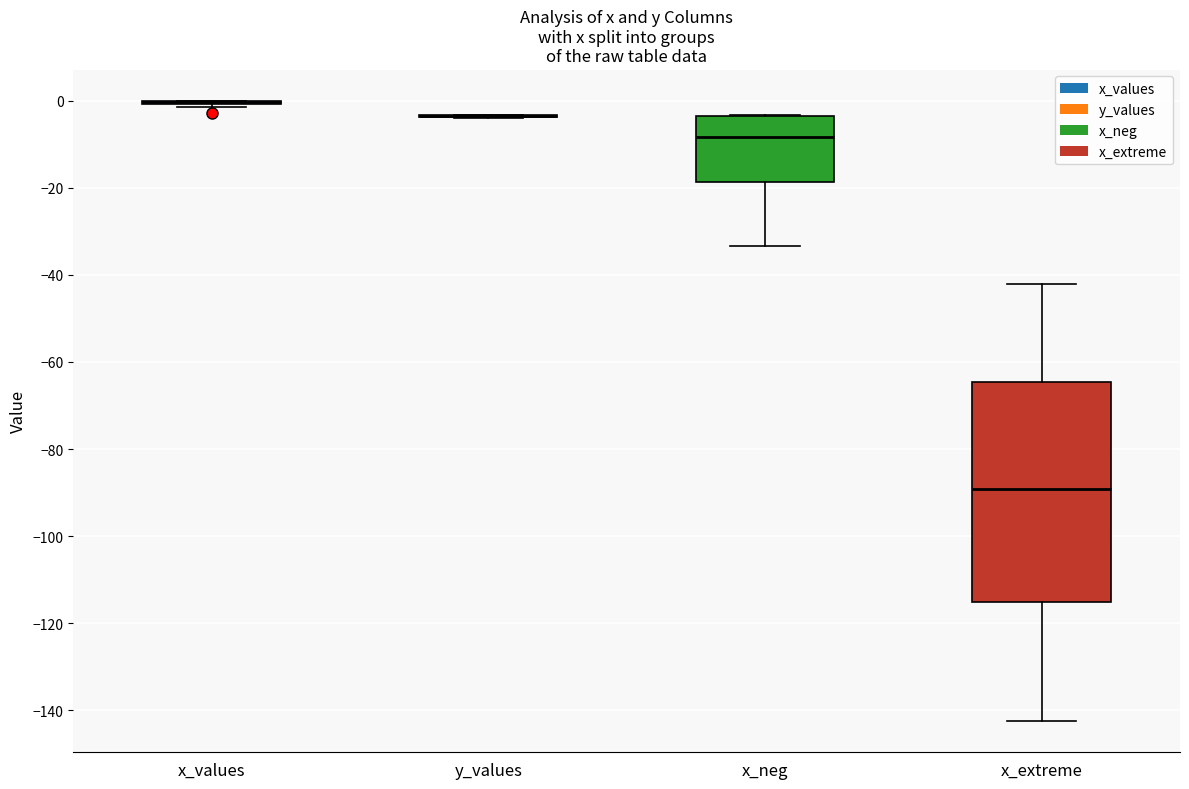

Comparing the boxes themselves (not the whiskers), which one is the tallest?

x_extreme